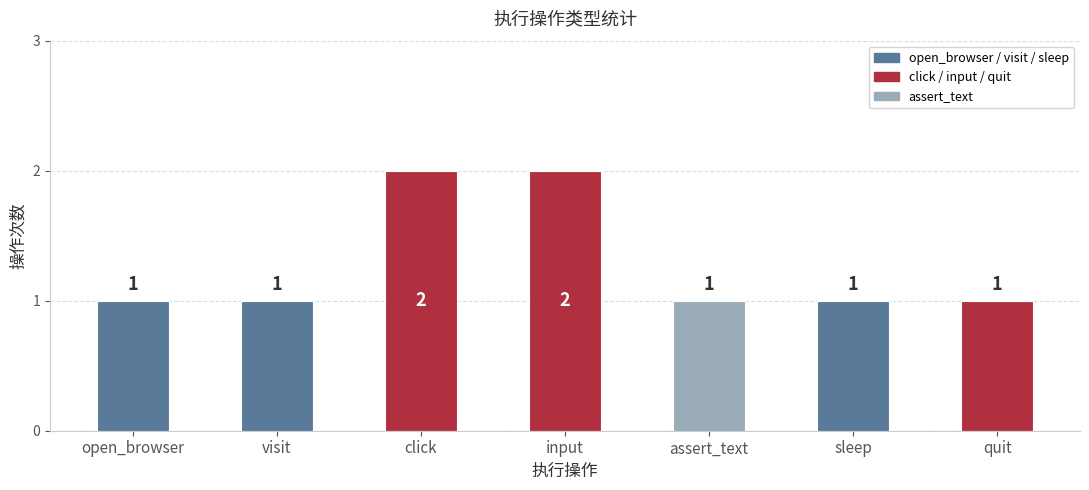

Approximately how many times larger is the value at quit compared to input?

0.5